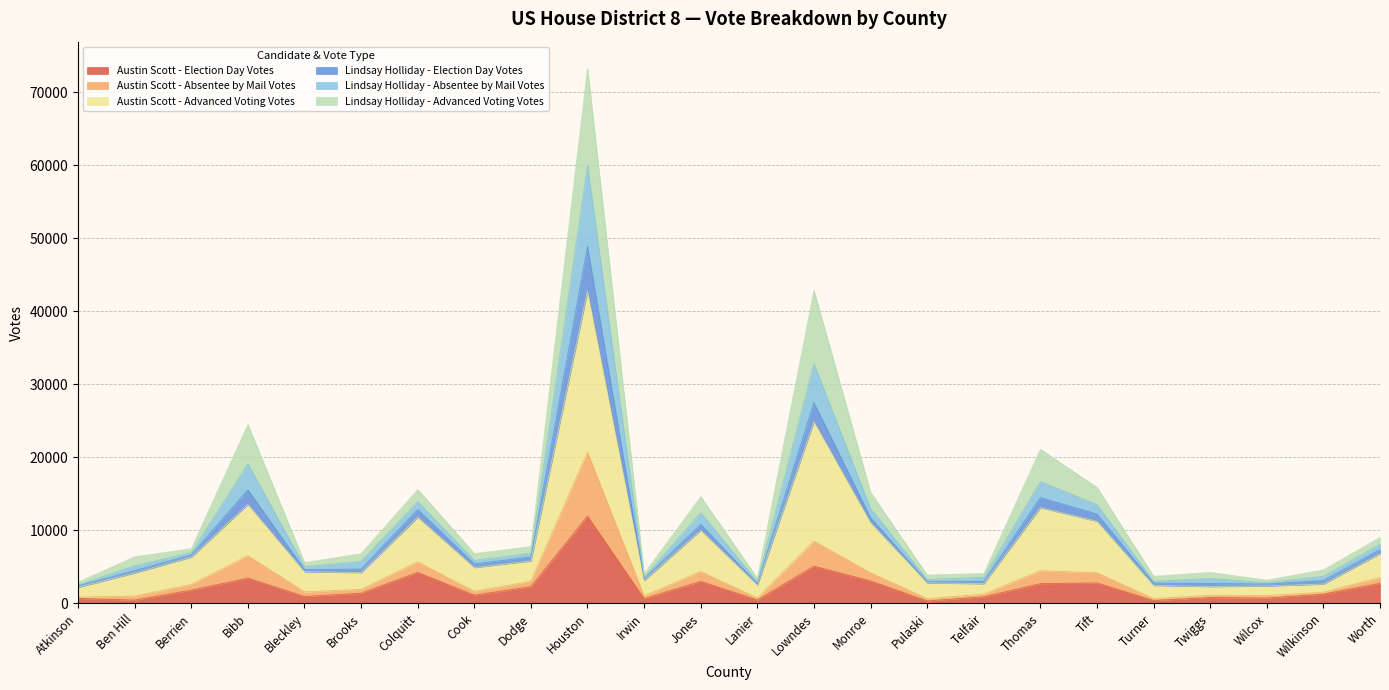

At which category is the sum across all series the highest?

Houston